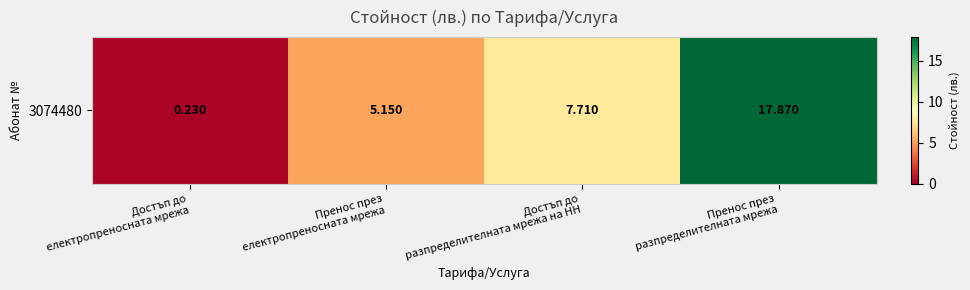

What is the difference between the second highest and minimum values?

7.5